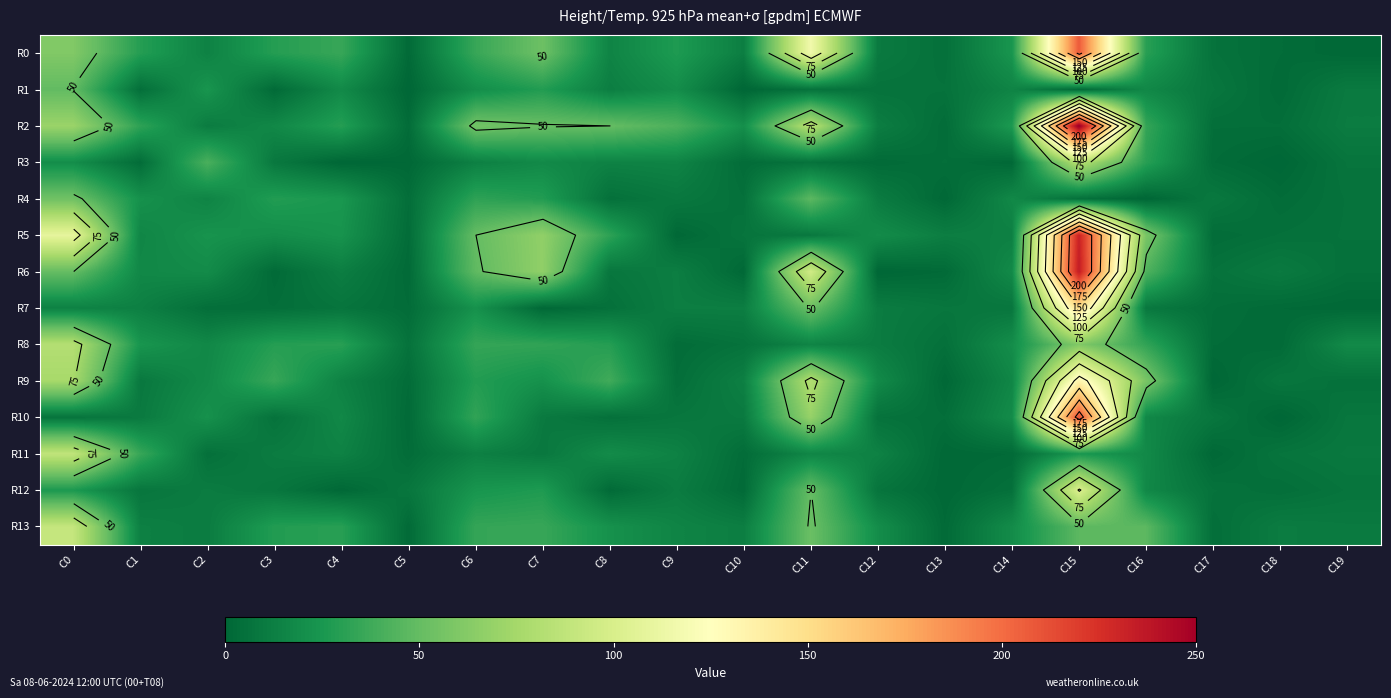

Count the number of categories in the chart.

20